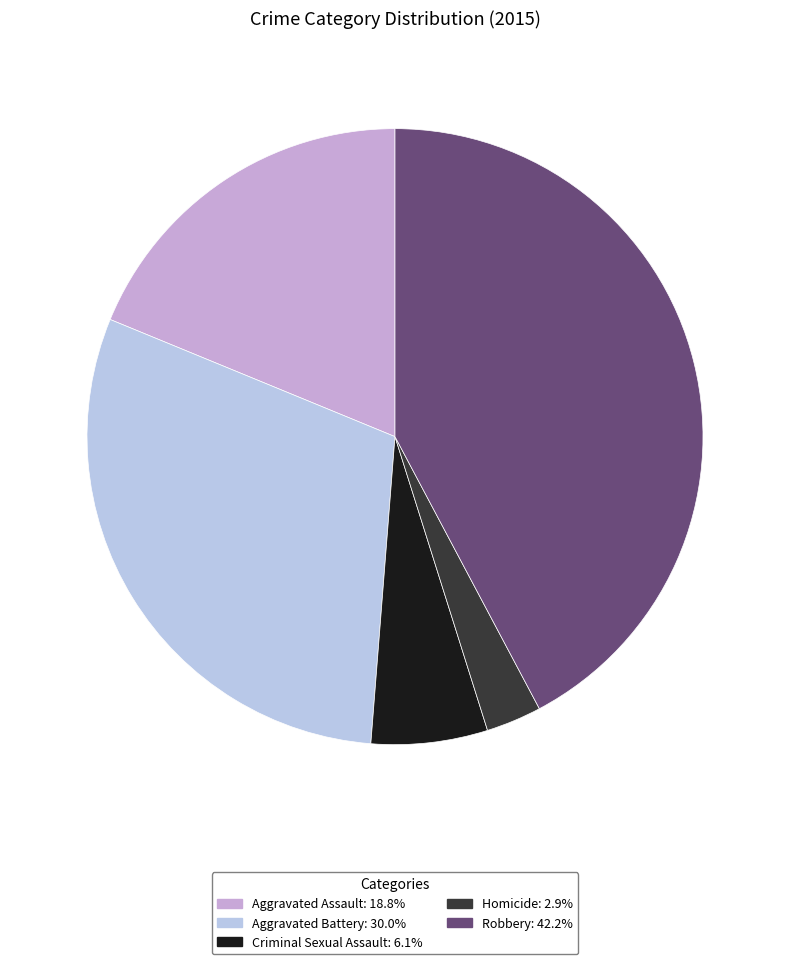

Rank the categories by value from lowest to highest.

Homicide, Criminal Sexual Assault, Aggravated Assault, Aggravated Battery, Robbery